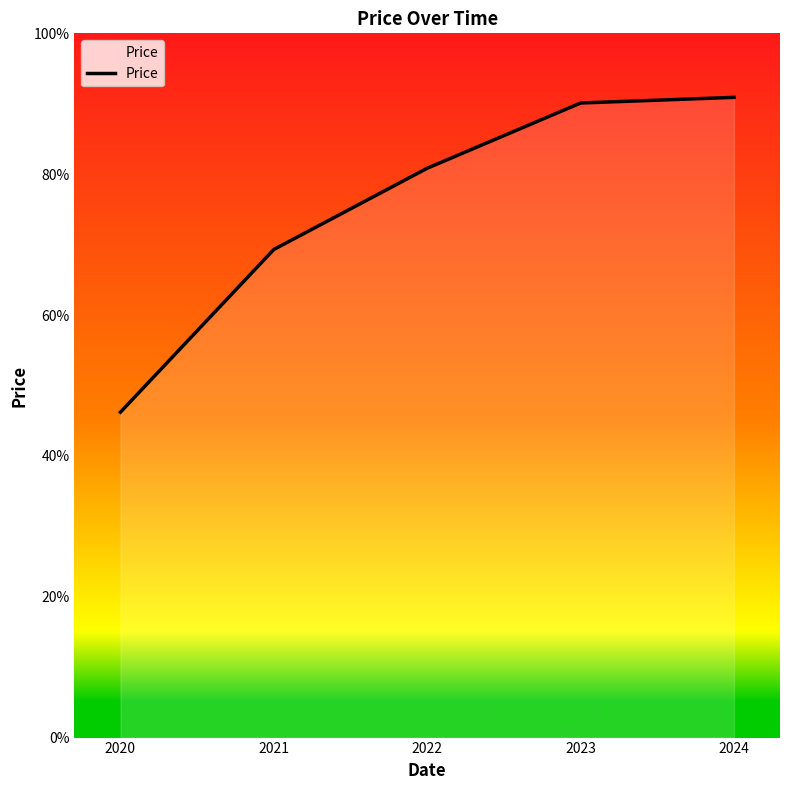

Does the chart have visible grid lines?

No